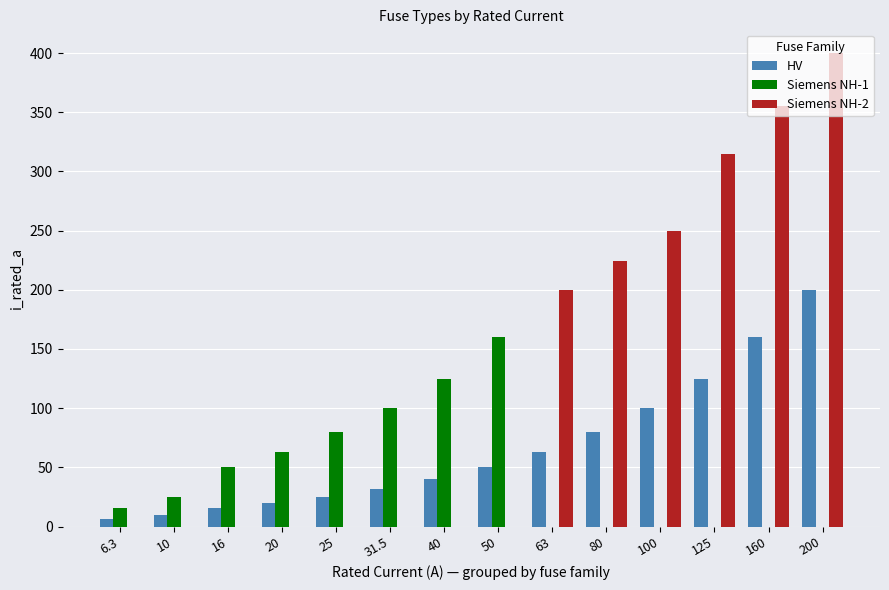

What is the highest value of the Siemens NH-1 series?

160.0